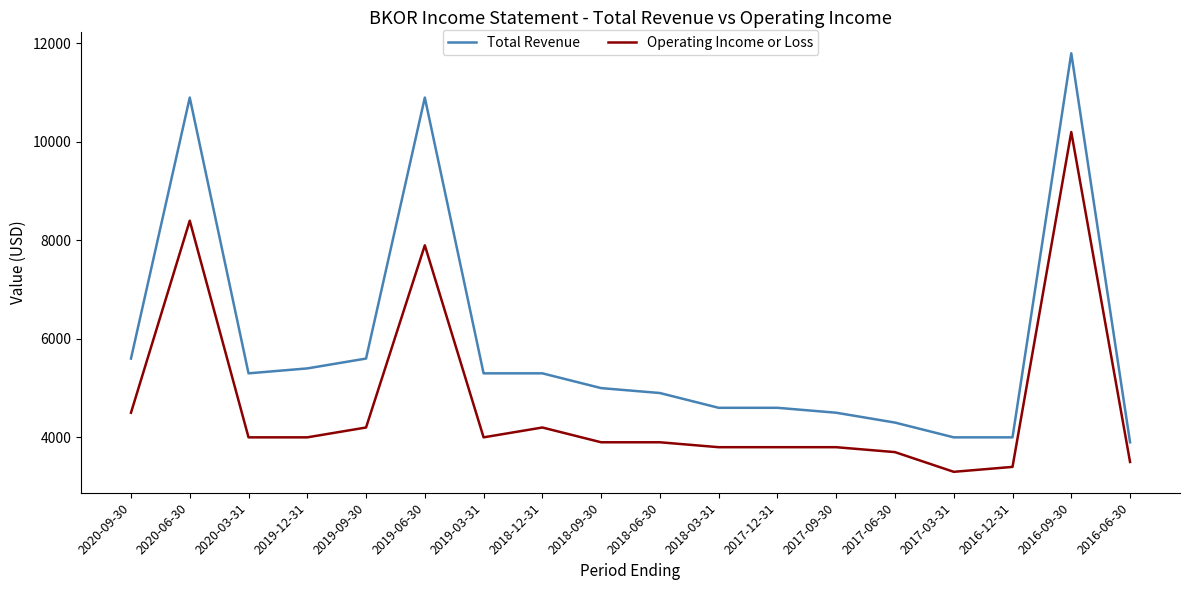

What is the spread (max minus min) of values at 2017-03-31?

700